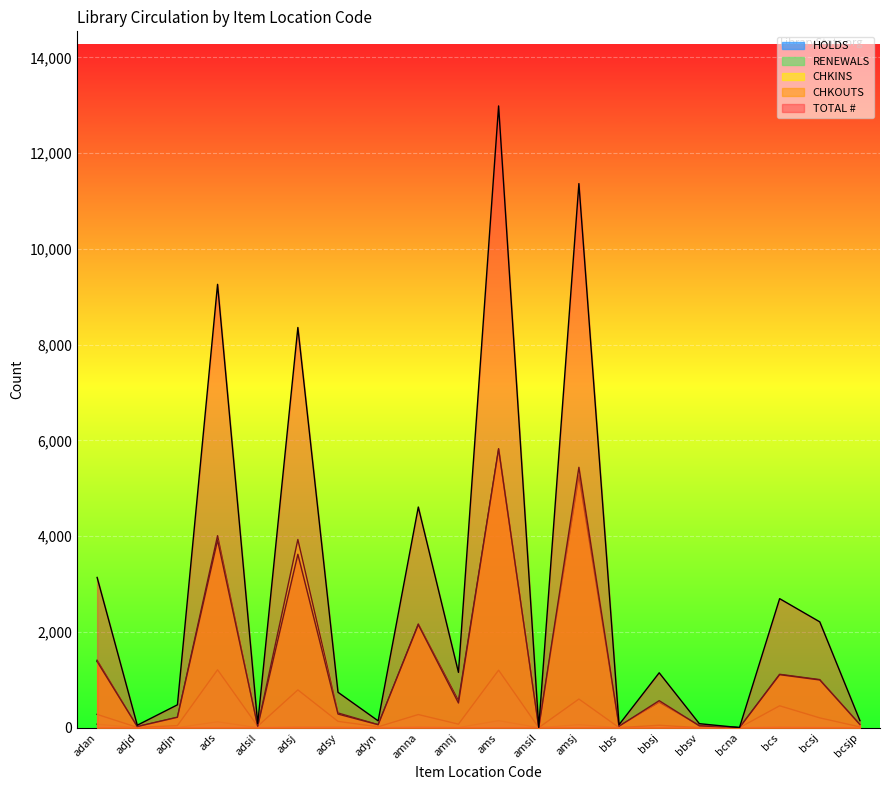

The CHKINS series shows 801 at bbsj. True or false?

False